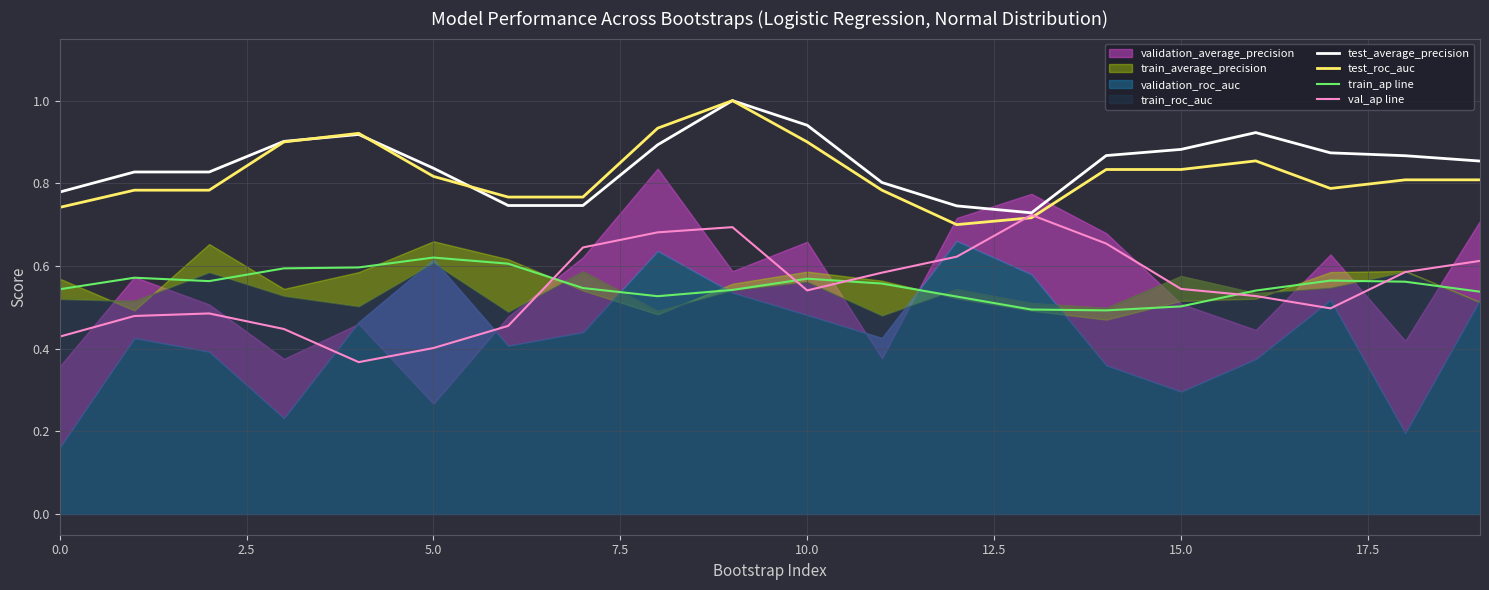

The test_roc_auc series shows 1.5 at 15.0. True or false?

False